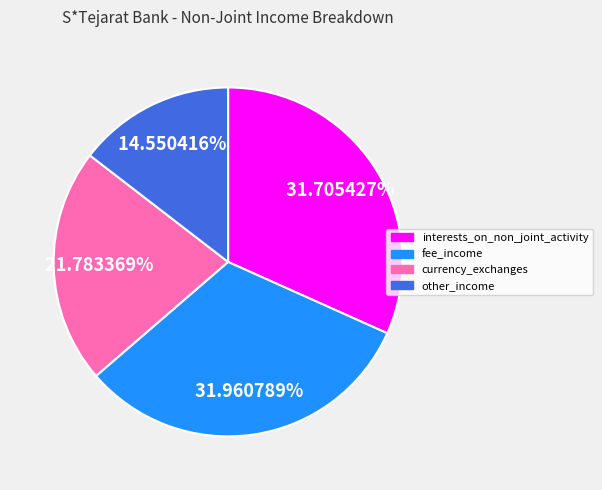

How many slices are in this pie chart?

4